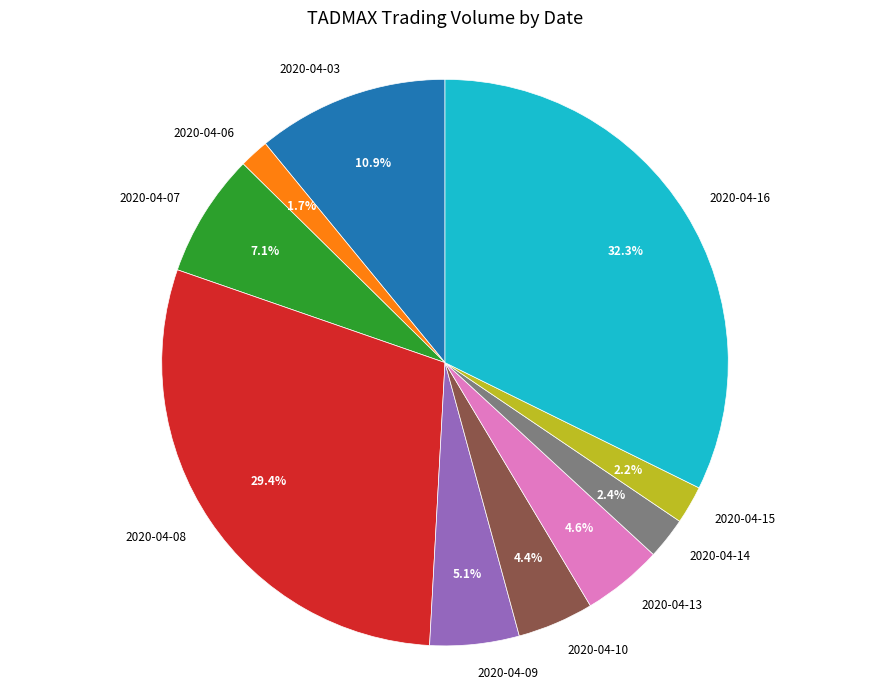

Is there a majority slice in this chart?

No